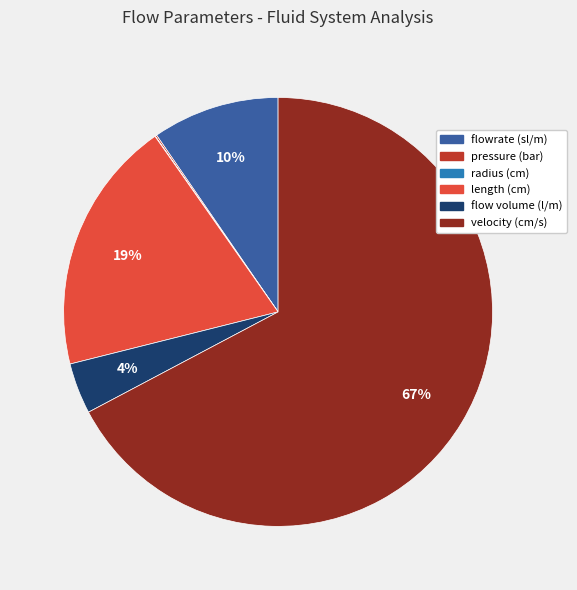

To the nearest percent, what is the difference between the largest and smallest slice percentages?

67%